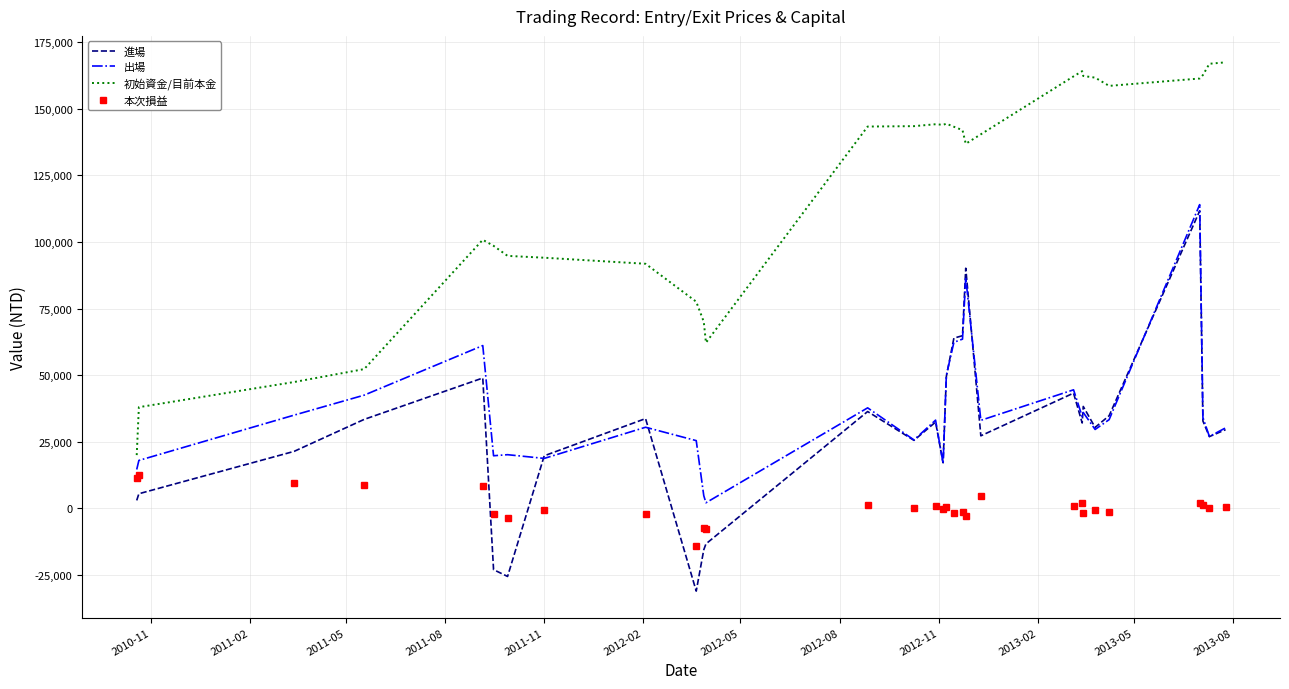

What is the highest value of the 出場 series?

113994